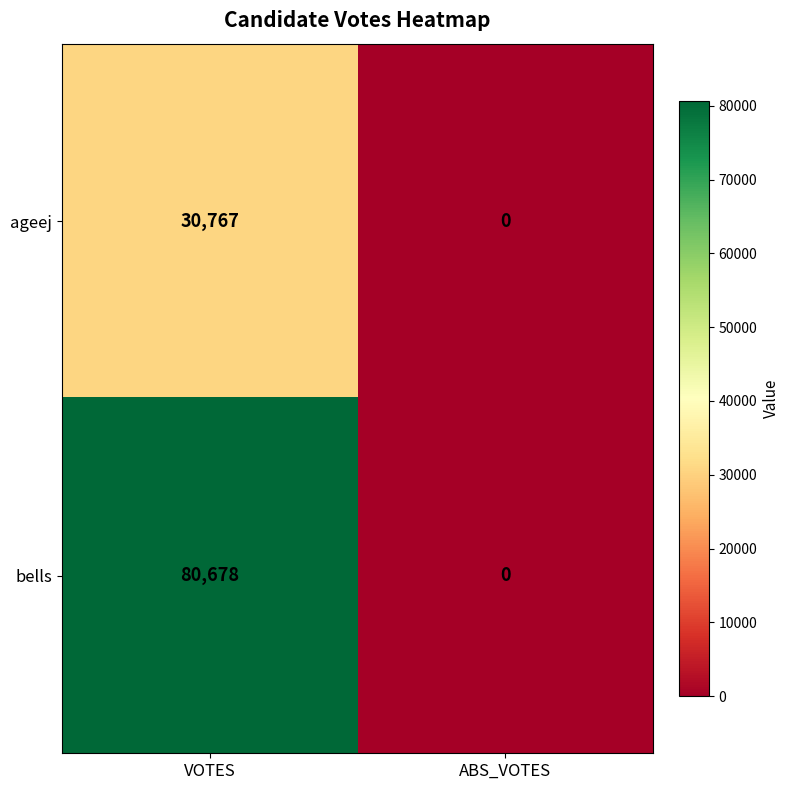

List the series in order of their peak value, lowest first.

ageej, bells